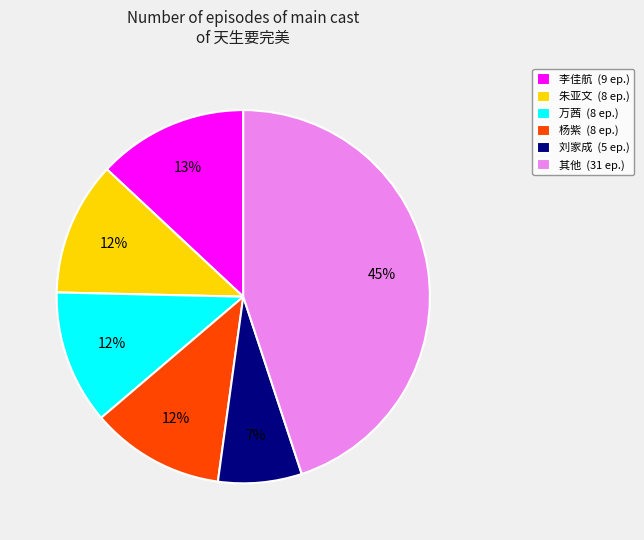

To the nearest percent, what portion does 杨紫 (8 ep.) represent?

12%